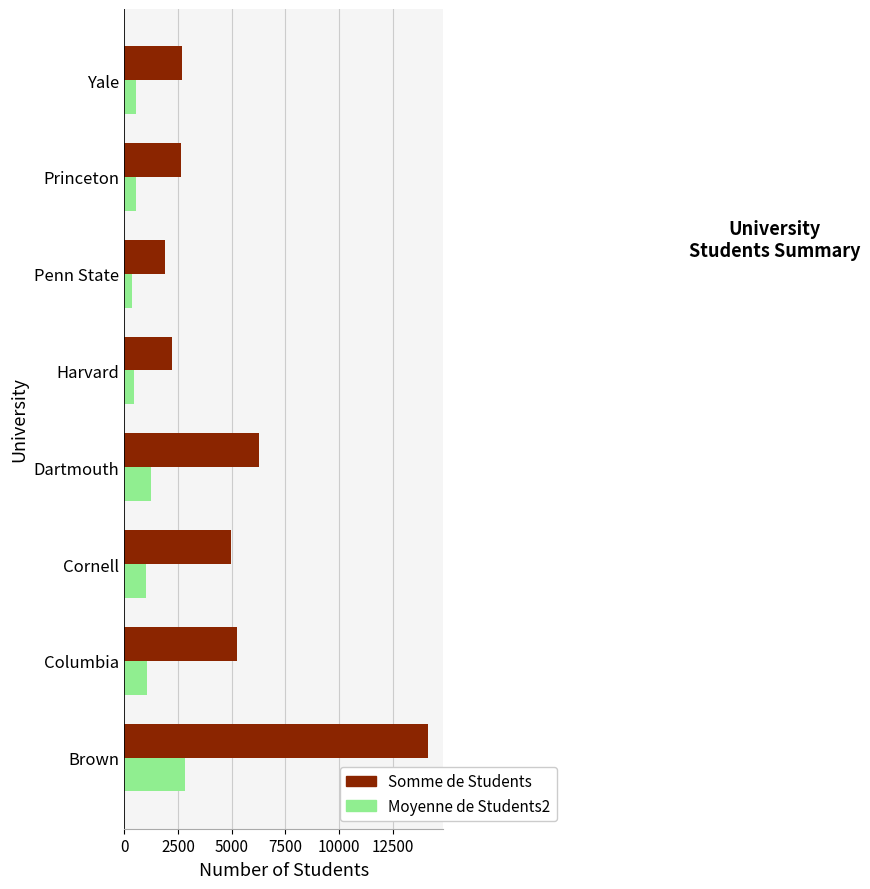

What is the total value across all series at Yale?

3232.8